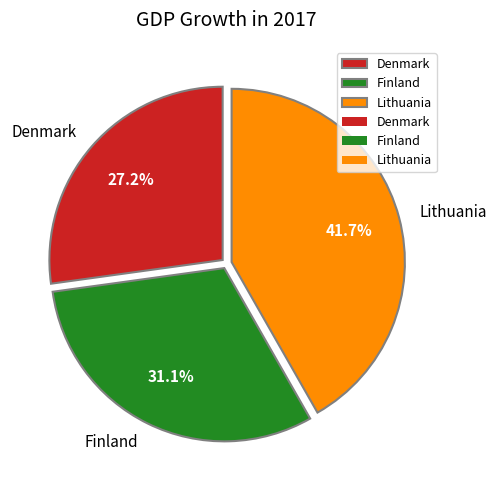

True or false: Lithuania accounts for 55% of the total.

False